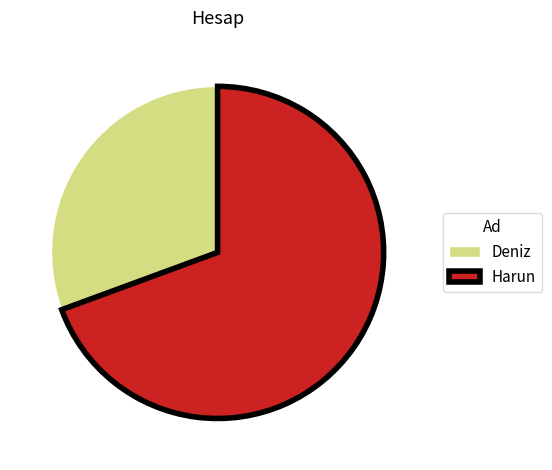

Which slice is the smallest?

Deniz